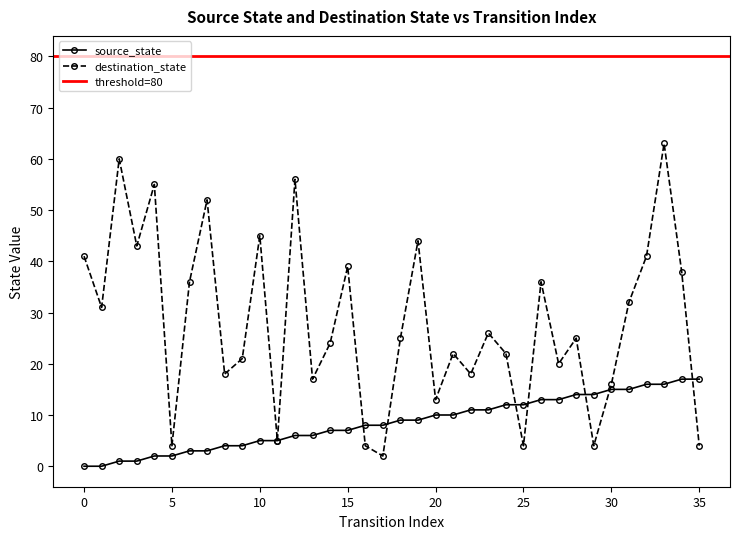

Which series changed the most between 6 and 14?

destination_state